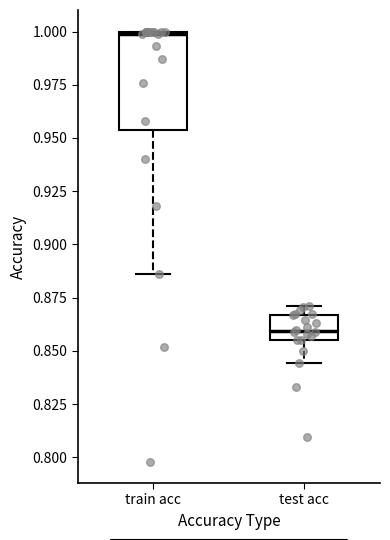

Which box is the tallest, from its lower edge to its upper edge?

train acc